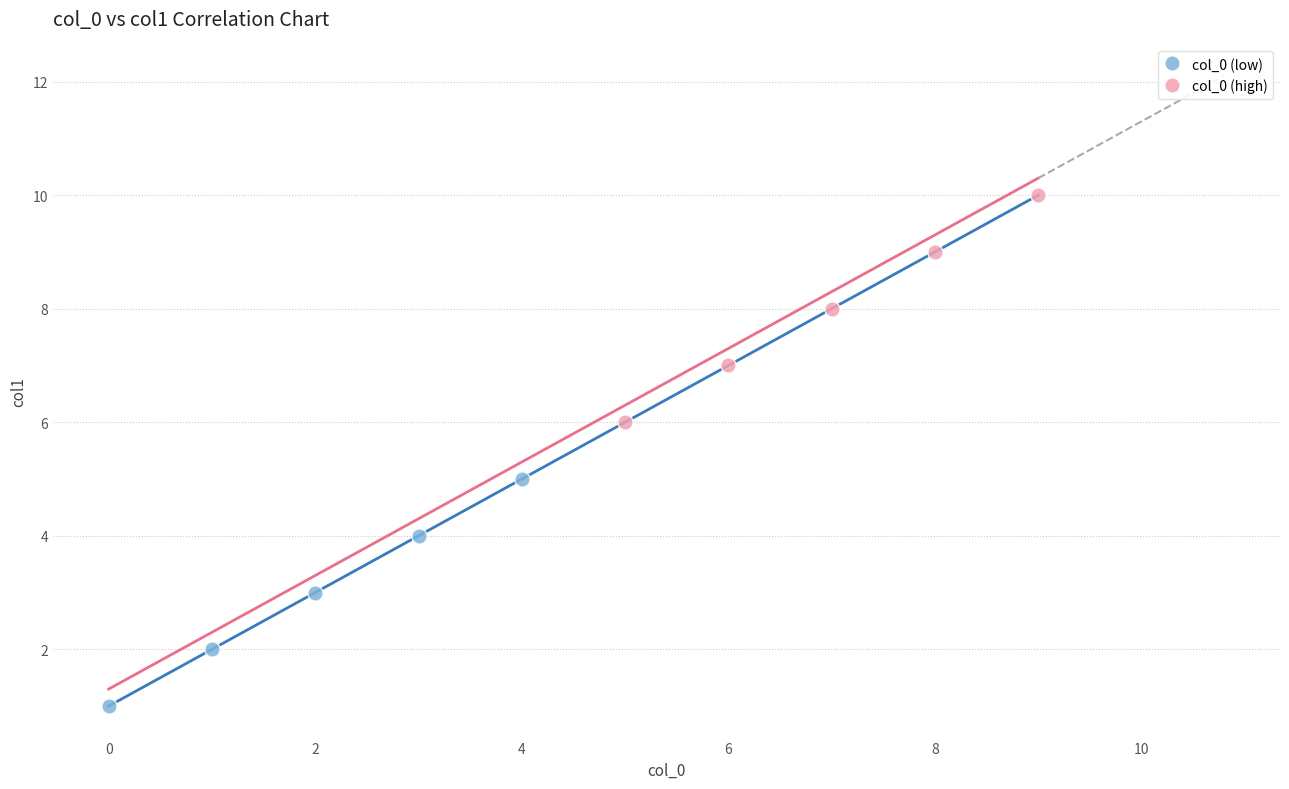

Which series contains the lowest Y value?

col_0 (low)